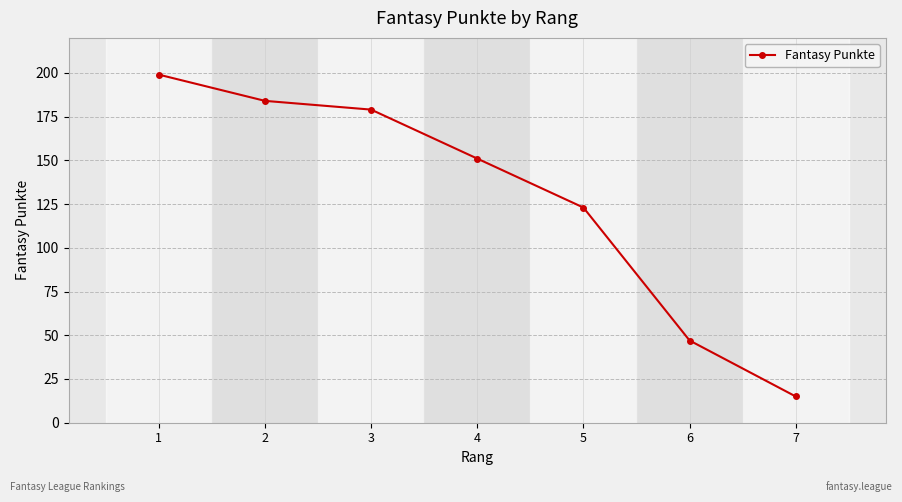

At which category does the chart reach its peak across all series?

1